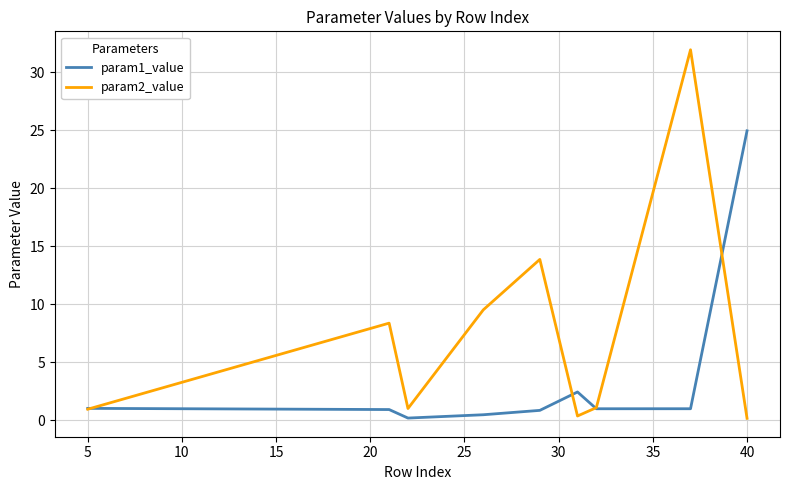

Which series ends up on top after the final intersection of param1_value and param2_value?

param1_value